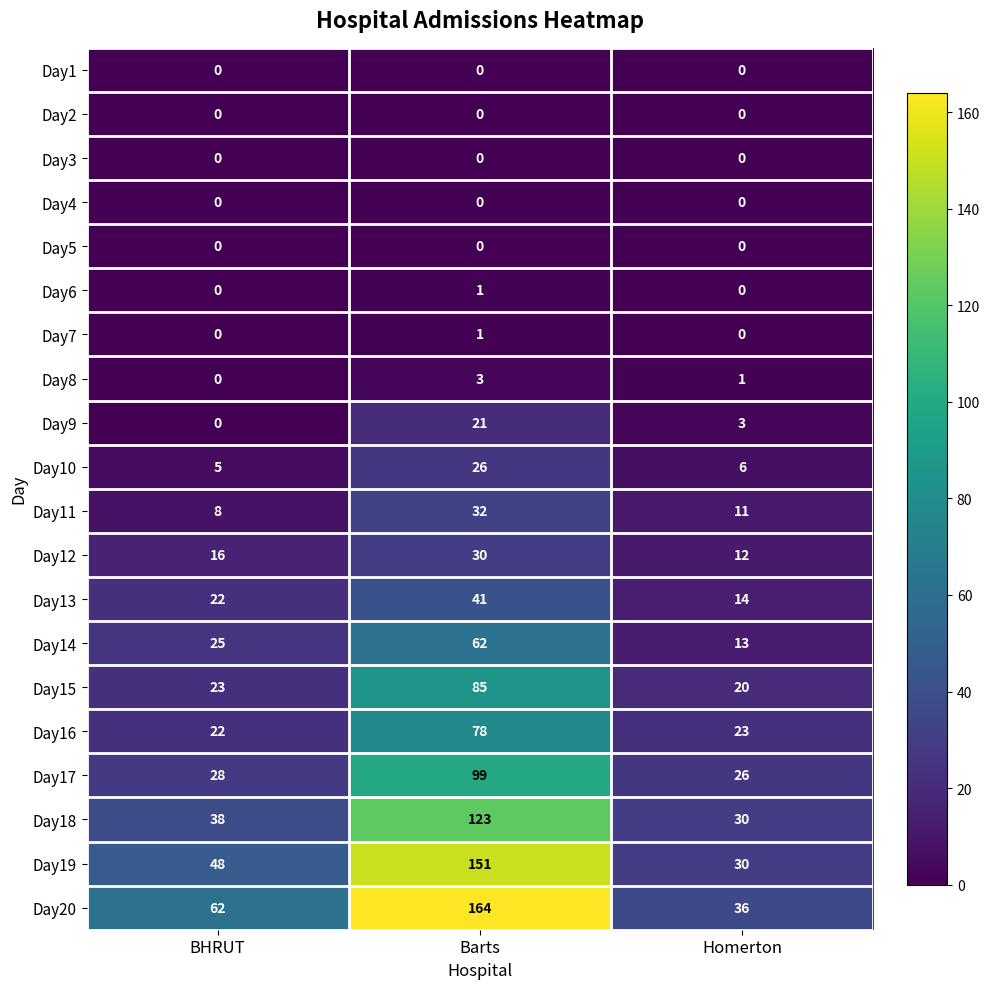

How many series are shown in this chart?

20